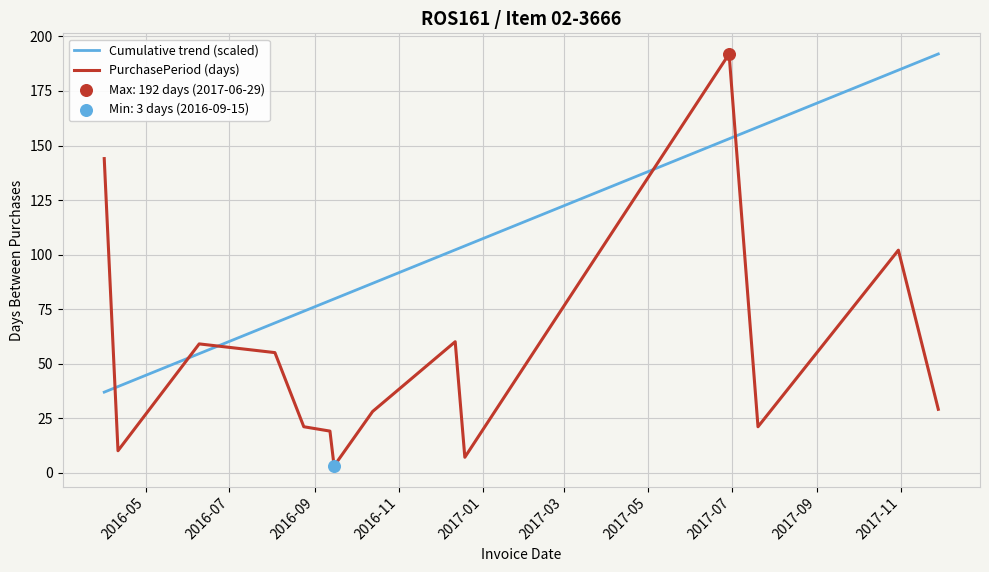

At how many categories does at least one series exceed 51?

13